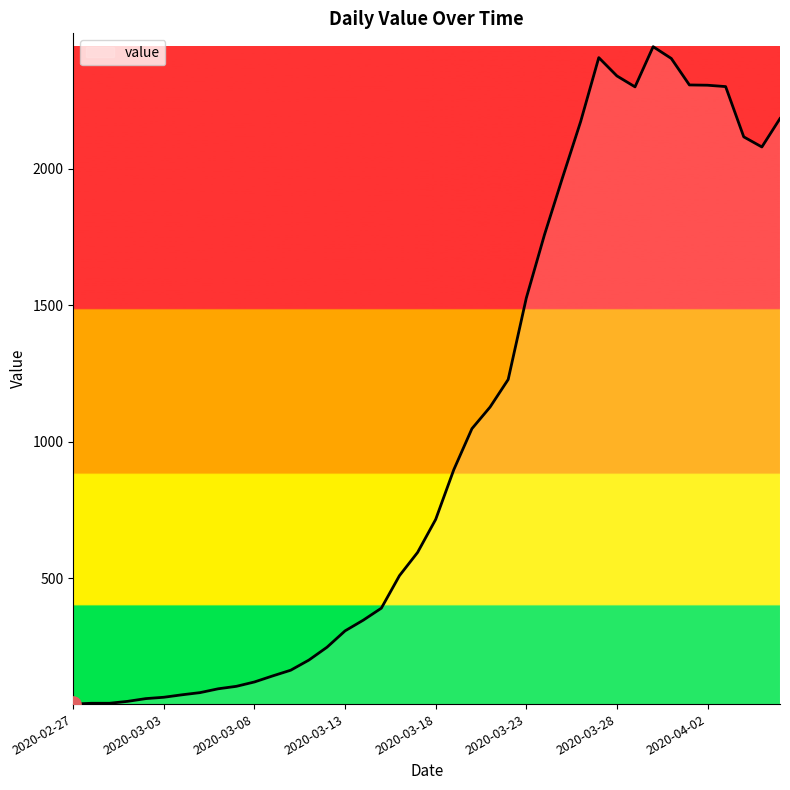

What is the difference between the maximum and minimum values?

2406